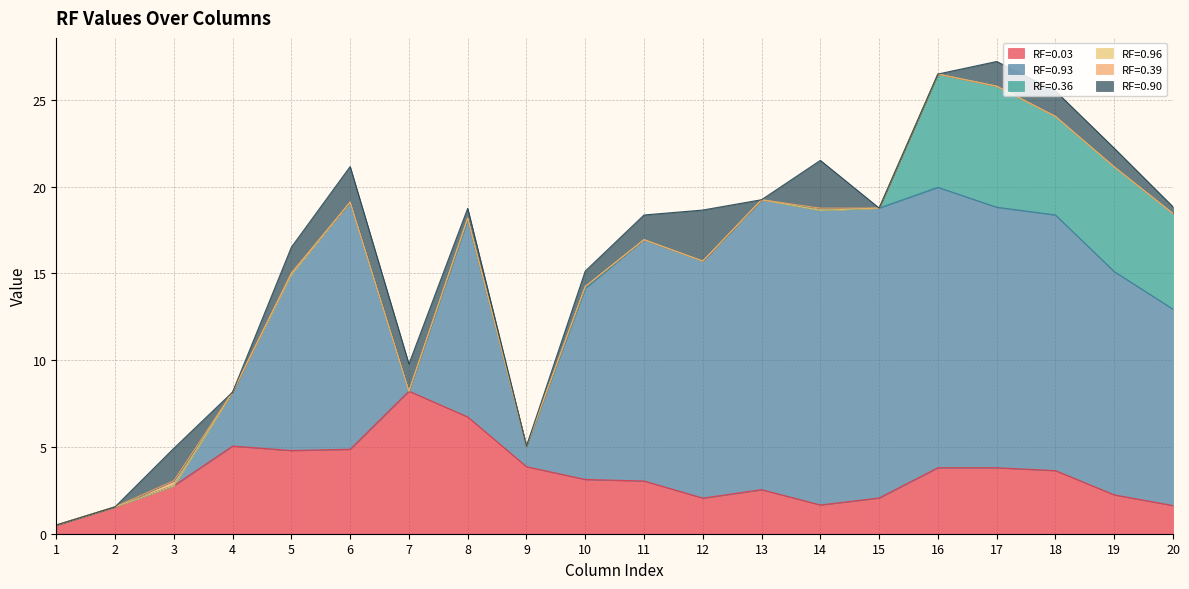

Which series changed the most between 11 and 17?

RF=0.36